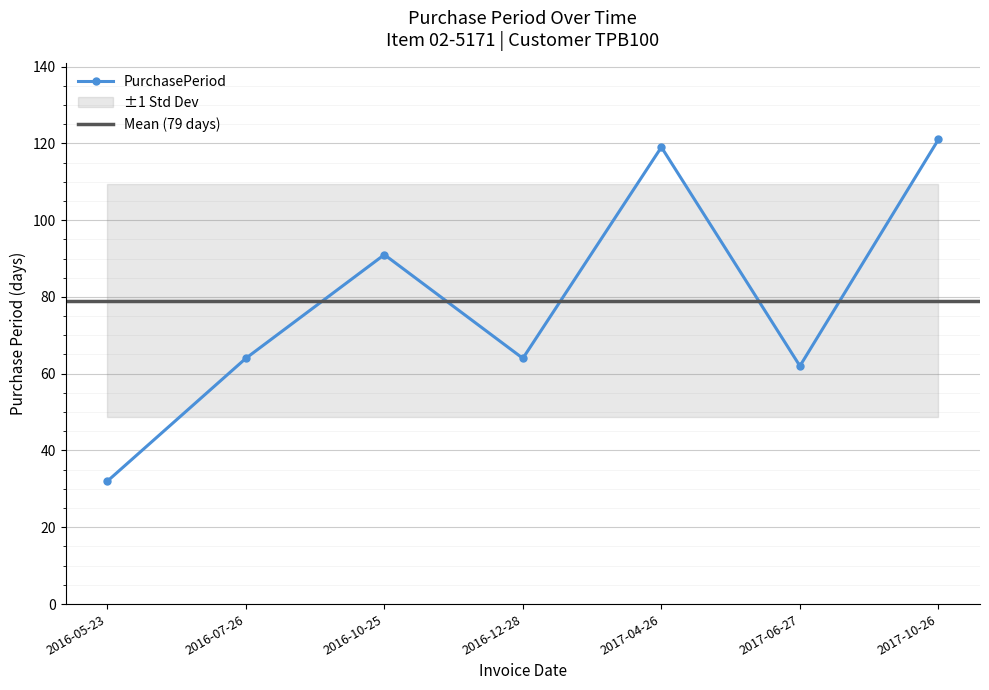

At which category does the chart reach its peak across all series?

2017-10-26